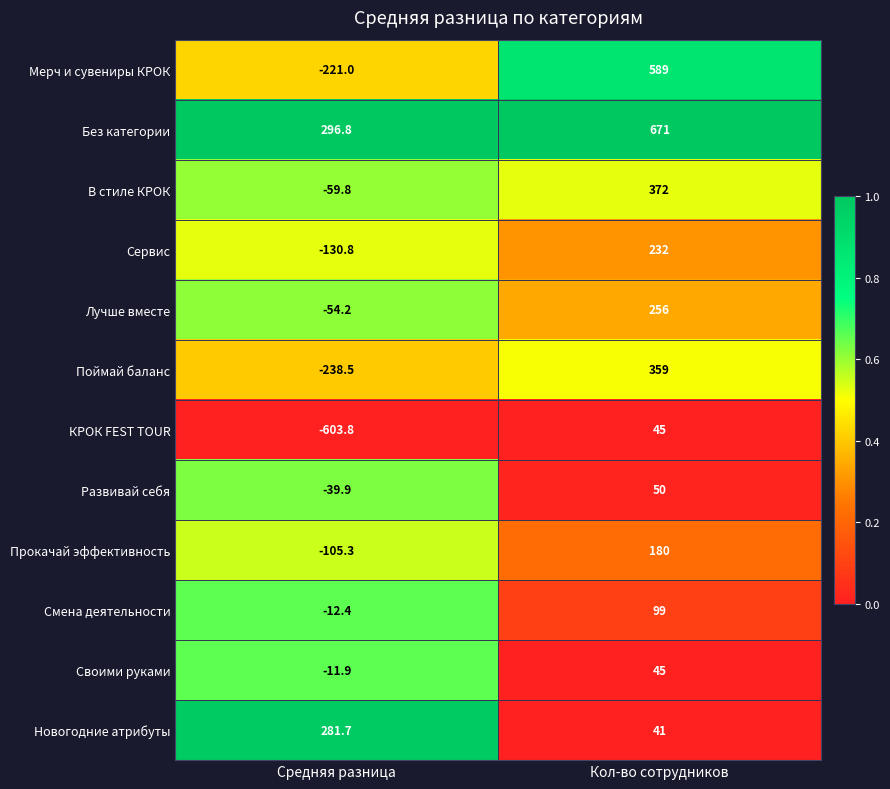

Where is Поймай баланс nearest to the value 60?

Средняя разница